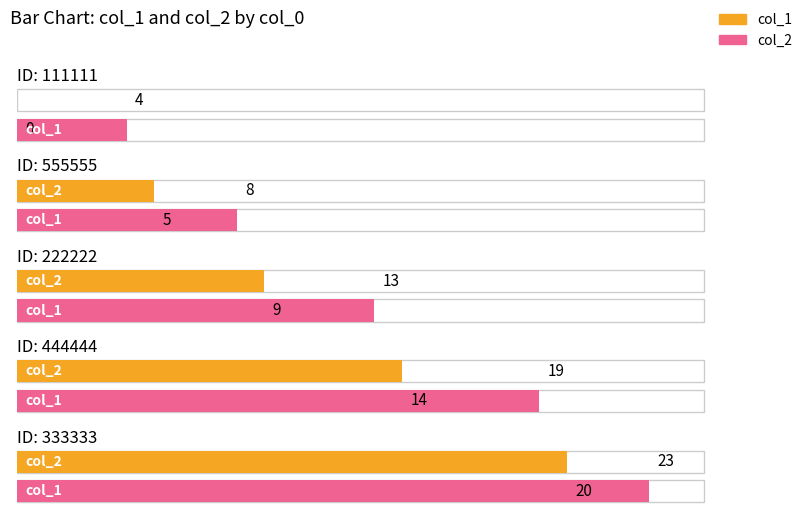

Rank the series by their average value, from highest to lowest.

col_2, col_1